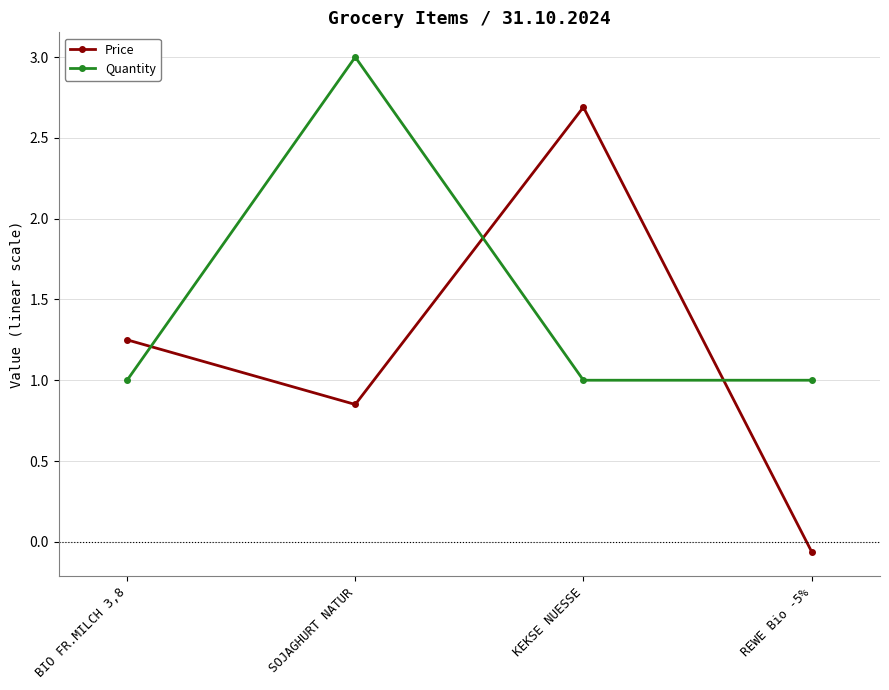

At REWE Bio -5%, list the series in order from smallest to largest.

Price, Quantity